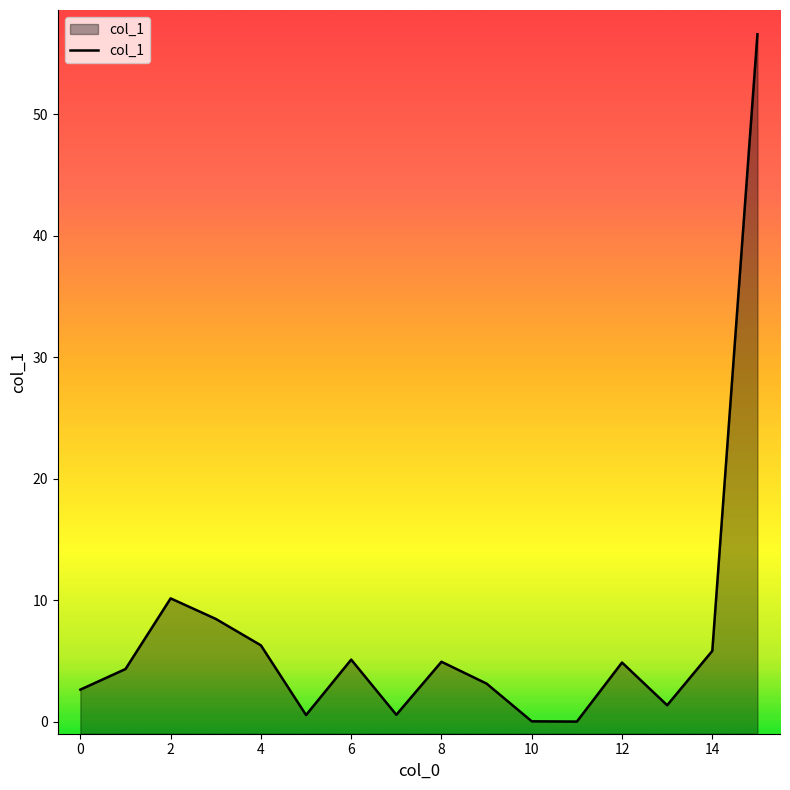

How many distinct data groups are displayed?

1